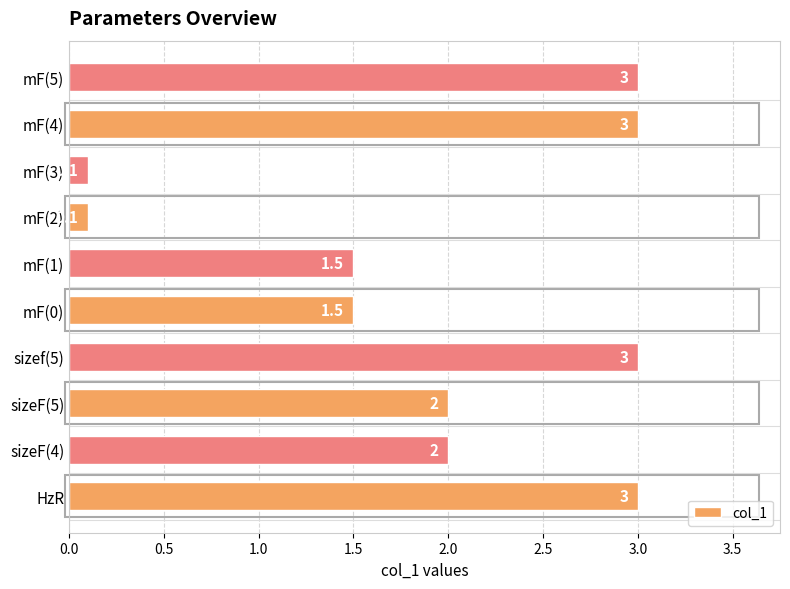

The chart shows a value of 1.5 at mF(0). True or false?

True